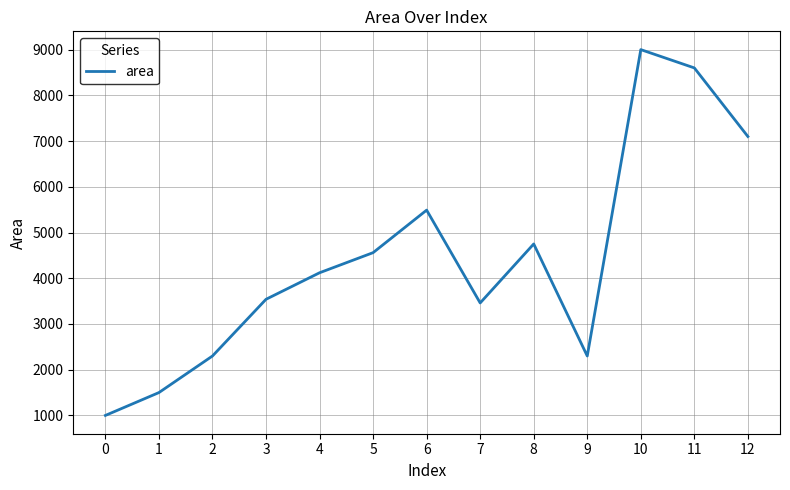

Reading left to right, transcribe all the data shown in this chart.

1000	1500	2300	3540	4120	4560	5490	3460	4750	2300	9000	8600	7100